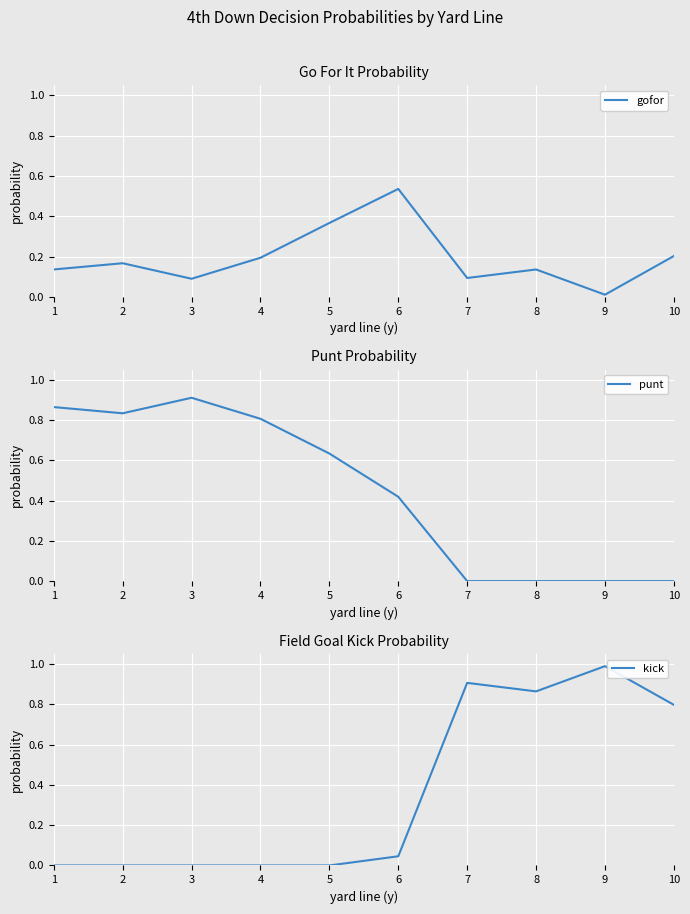

What is the maximum value shown in the chart?

1.0